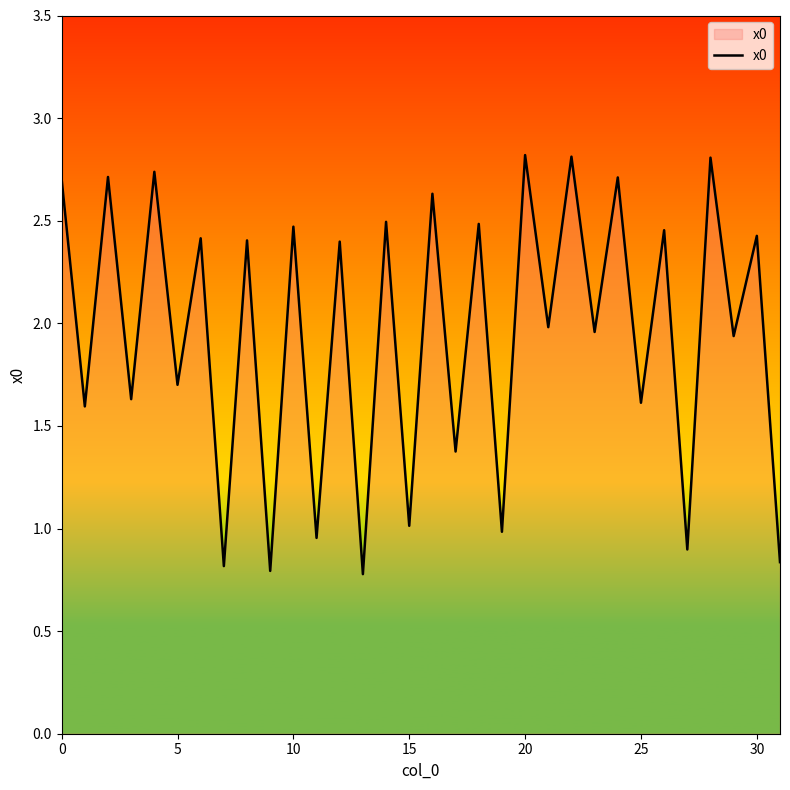

How many lines are shown in the chart?

1